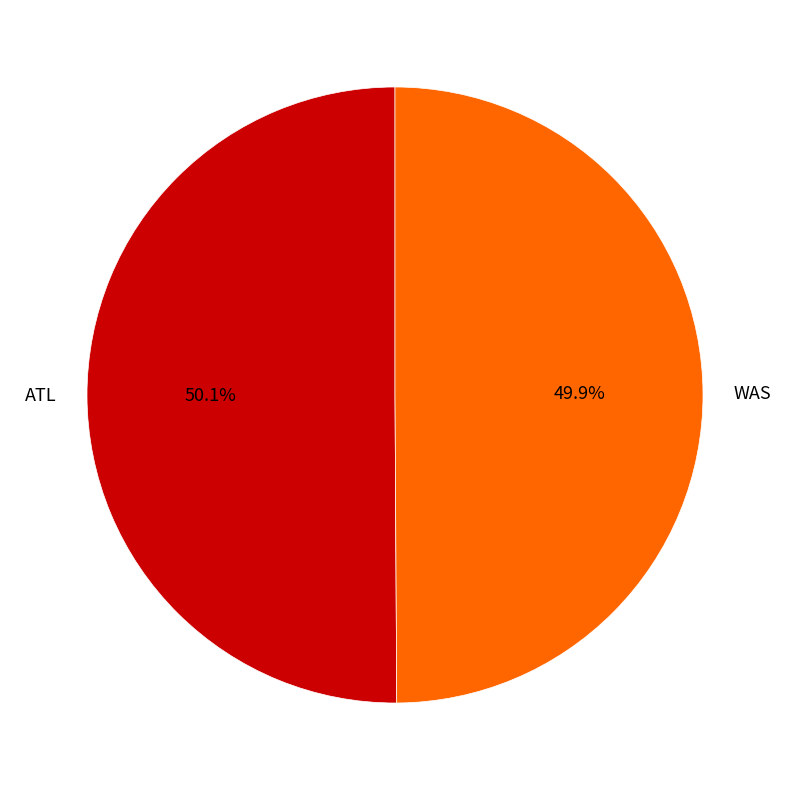

What is the total percentage of WAS and ATL?

100.0%